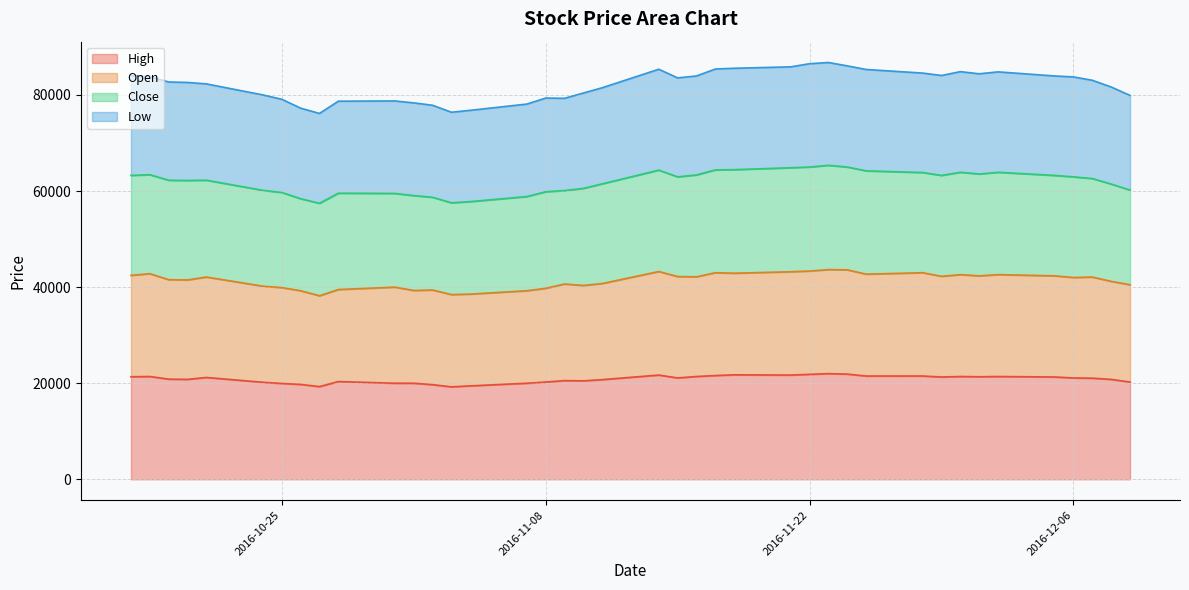

What is the highest value of the High series?

22000